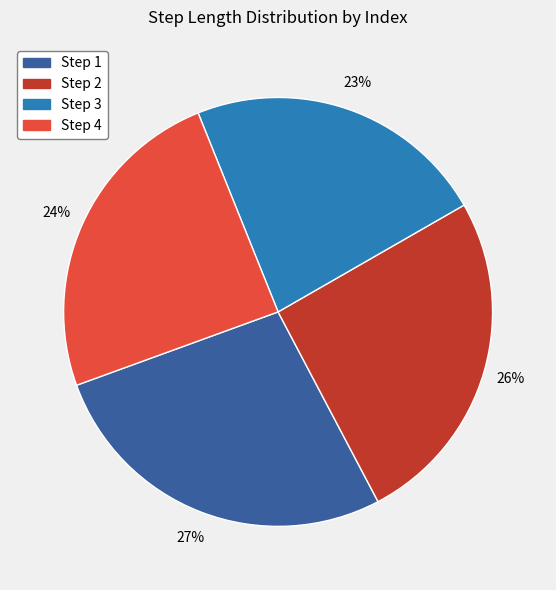

Is there a majority slice in this chart?

No